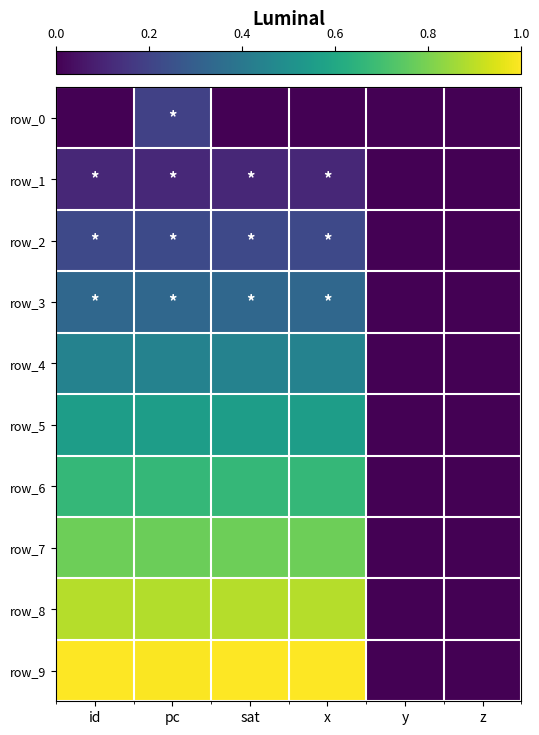

What is the average value of the row_5 series?

0.4